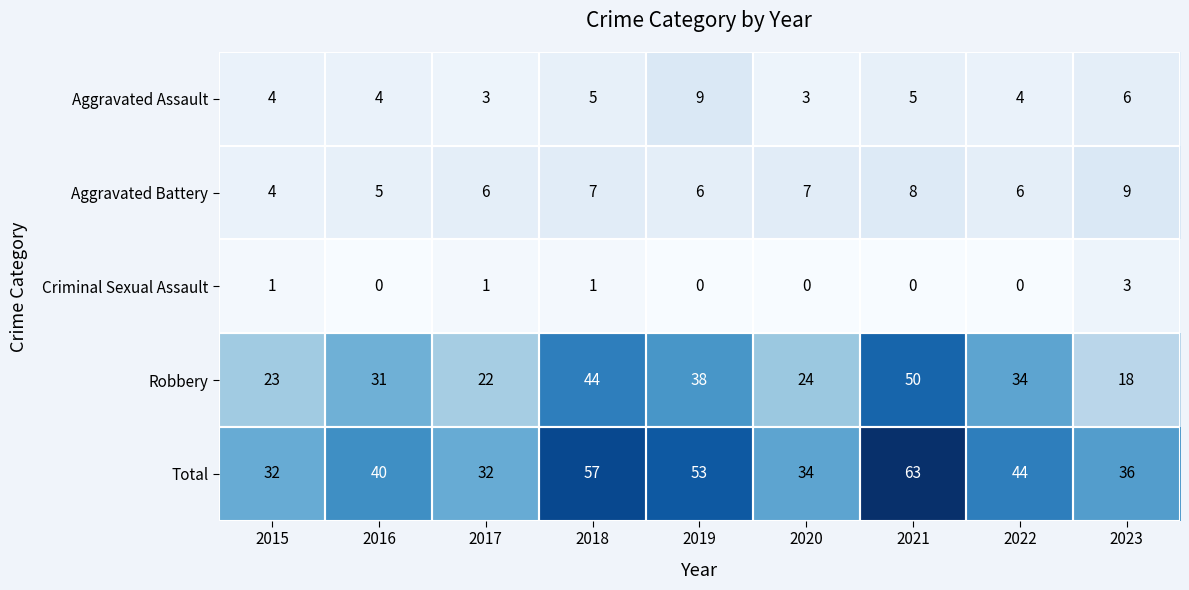

What is the difference between the highest and lowest values at 2023?

33